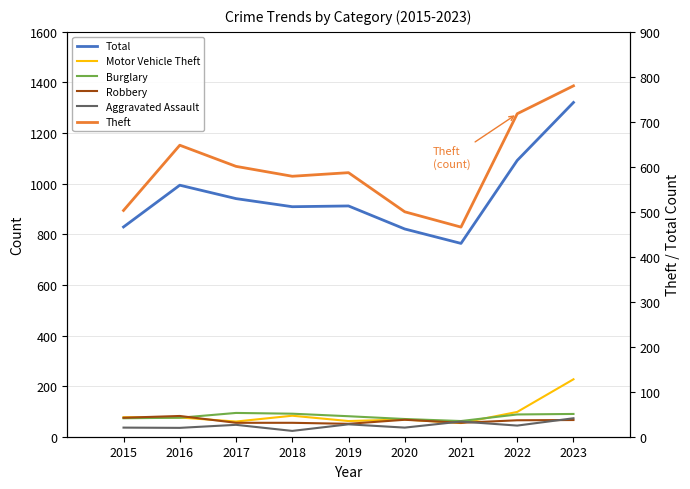

The Total series shows 821 at 2020. True or false?

True